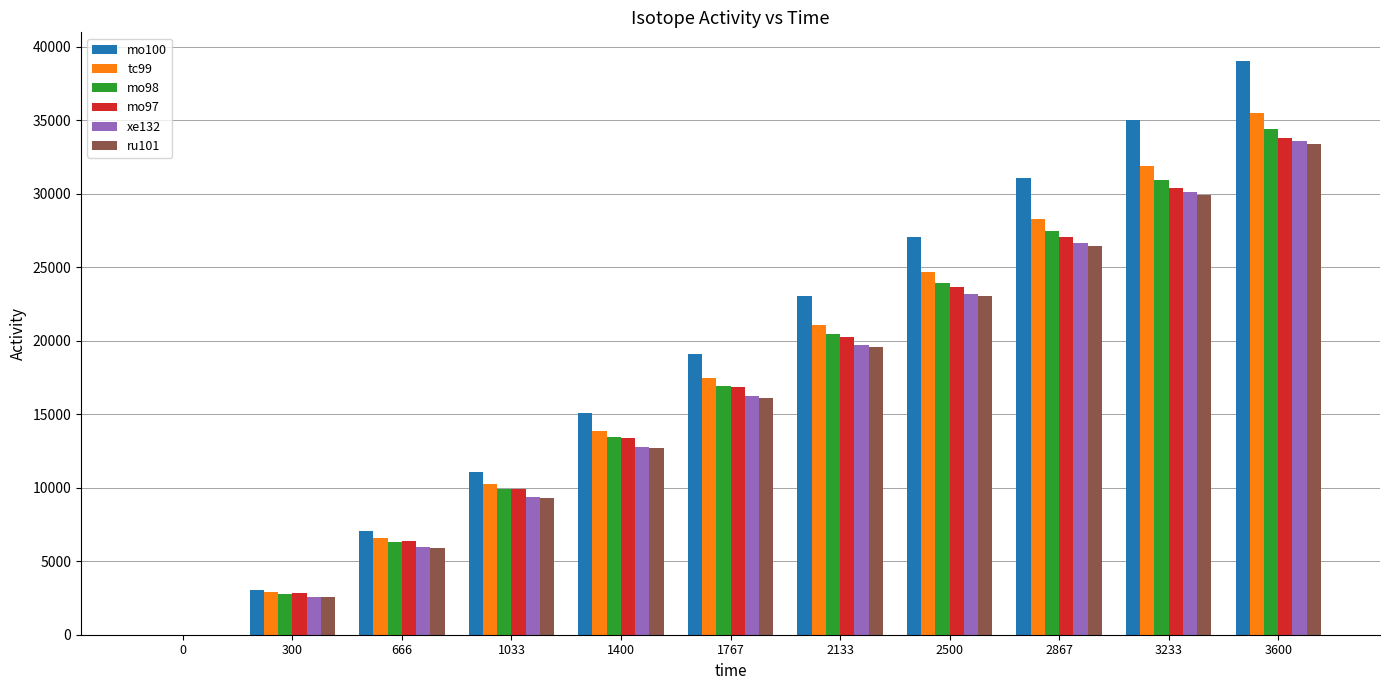

True or false: mo100 has a value of 3071.5 at 300.

True